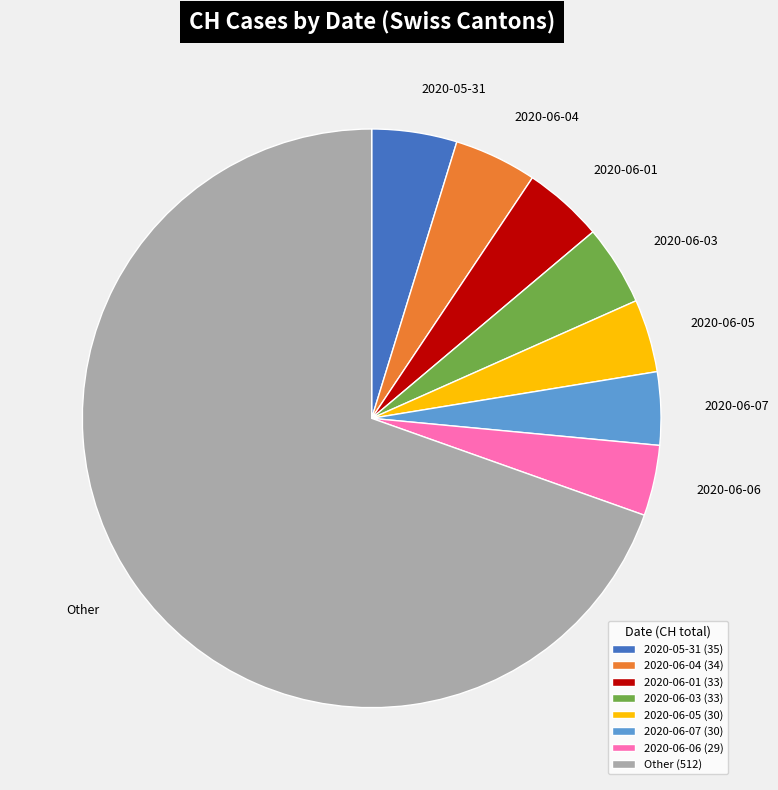

Between 2020-06-03 and Other, which is larger?

Other